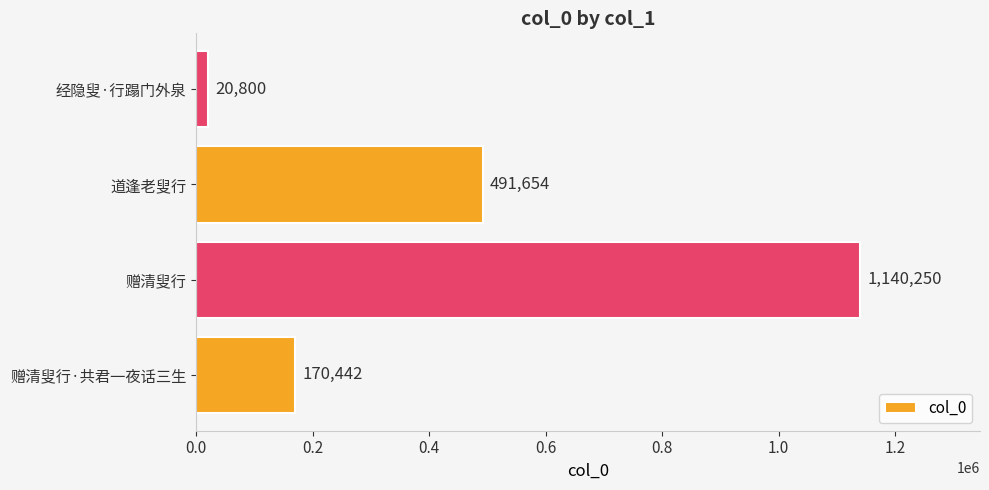

Count the values in the range 170442 to 1140250.

3